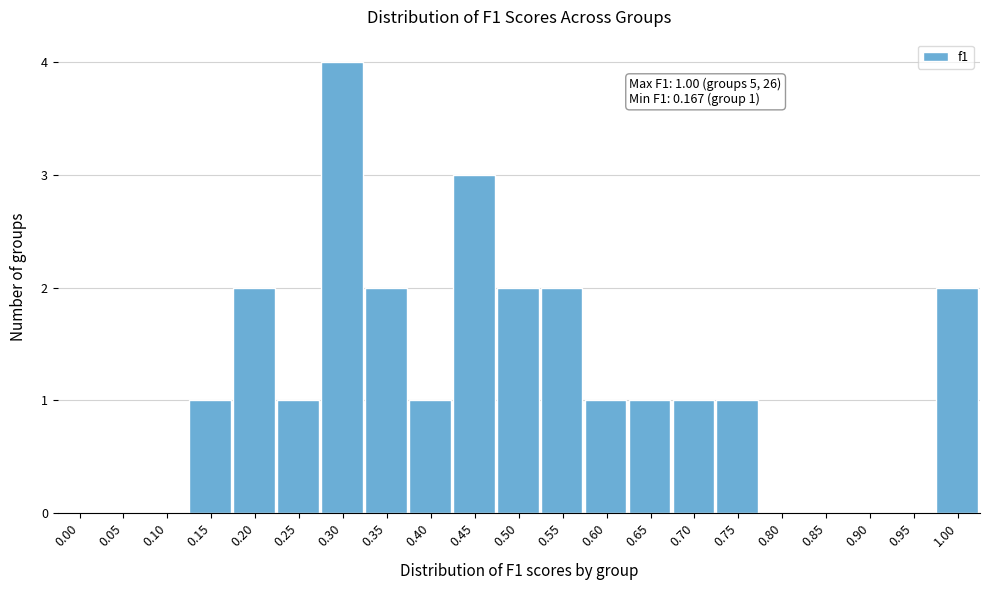

Reading left to right, list all the values displayed in this chart.

0.00=0	0.05=0	0.10=0	0.15=1	0.20=2	0.25=1	0.30=4	0.35=2	0.40=1	0.45=3	0.50=2	0.55=2	0.60=1	0.65=1	0.70=1	0.75=1	0.80=0	0.85=0	0.90=0	0.95=0	1.00=2